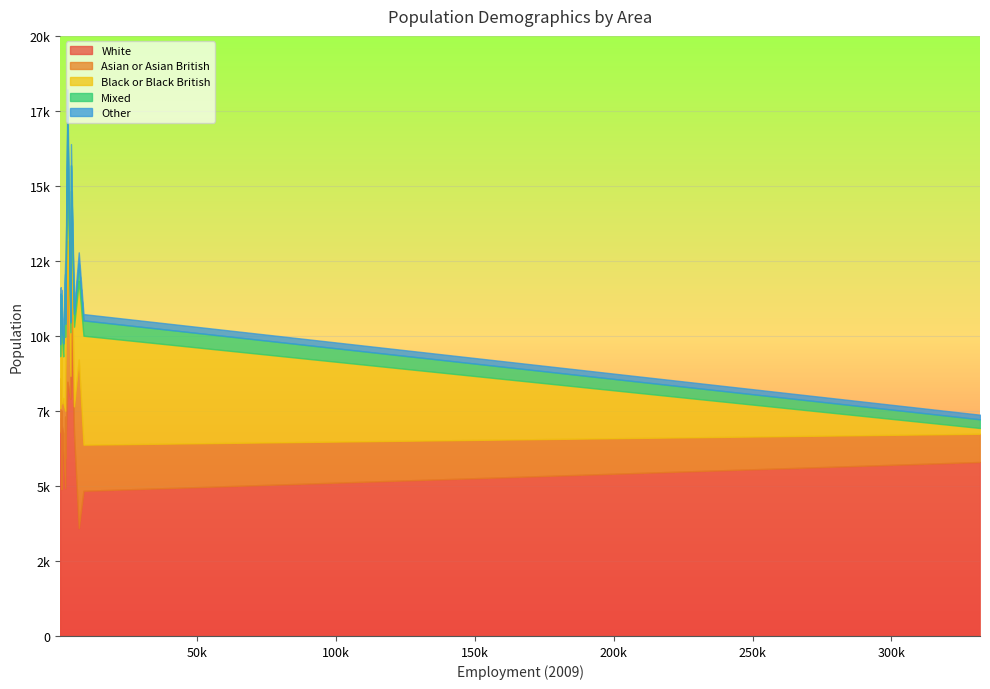

True or false: Mixed and White cross at least once.

False